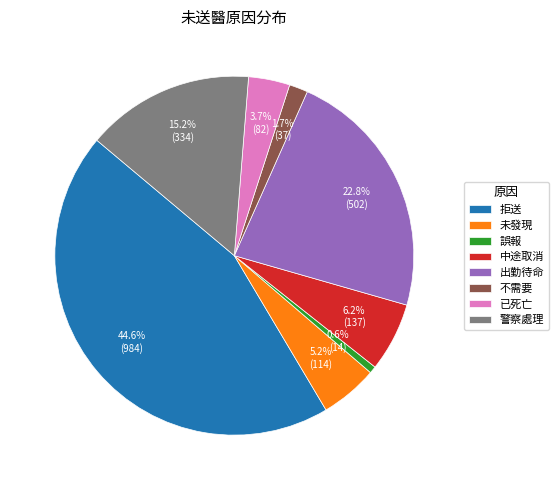

How many slices are in this pie chart?

8